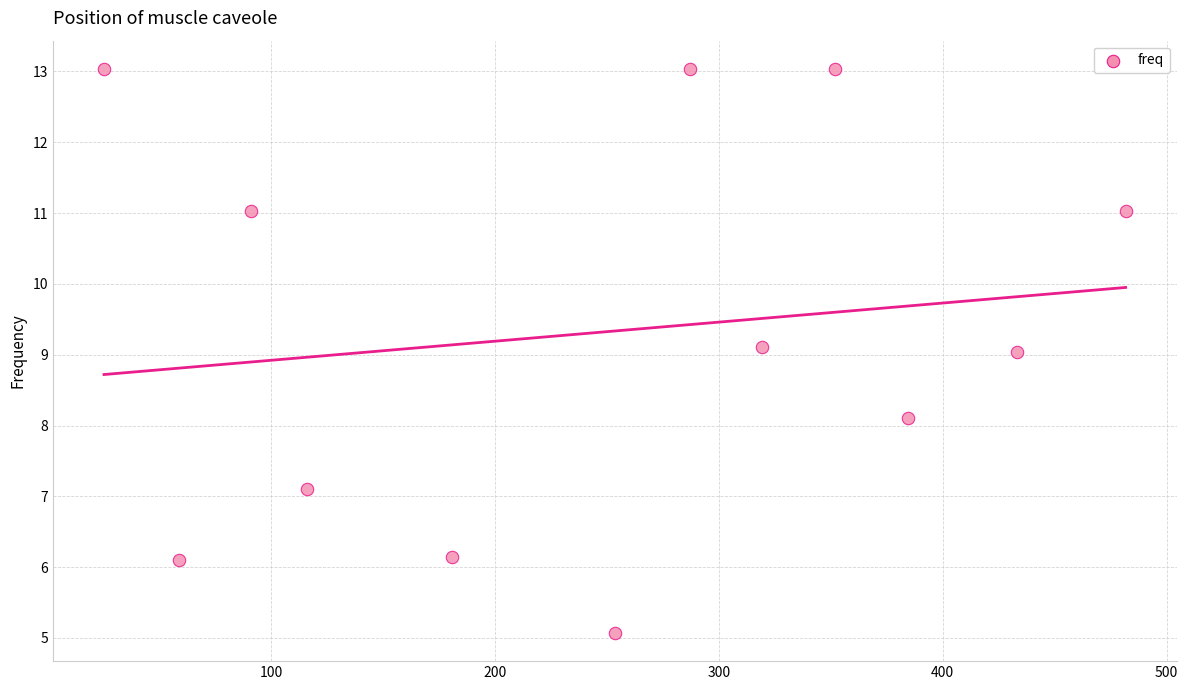

What is the average X value?

248.6